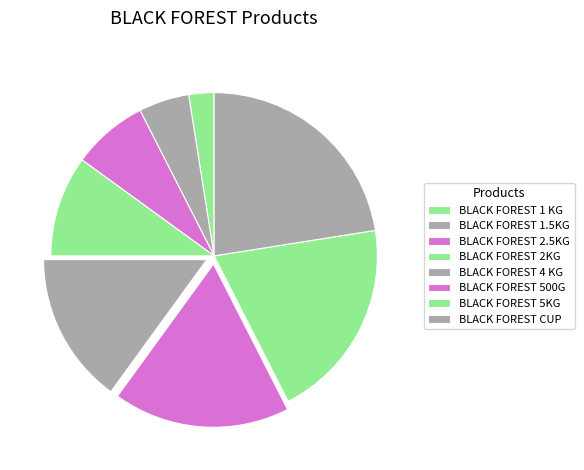

Rank the categories by value from lowest to highest.

BLACK FOREST 1 KG, BLACK FOREST 1.5KG, BLACK FOREST 2.5KG, BLACK FOREST 2KG, BLACK FOREST 4 KG, BLACK FOREST 500G, BLACK FOREST 5KG, BLACK FOREST CUP